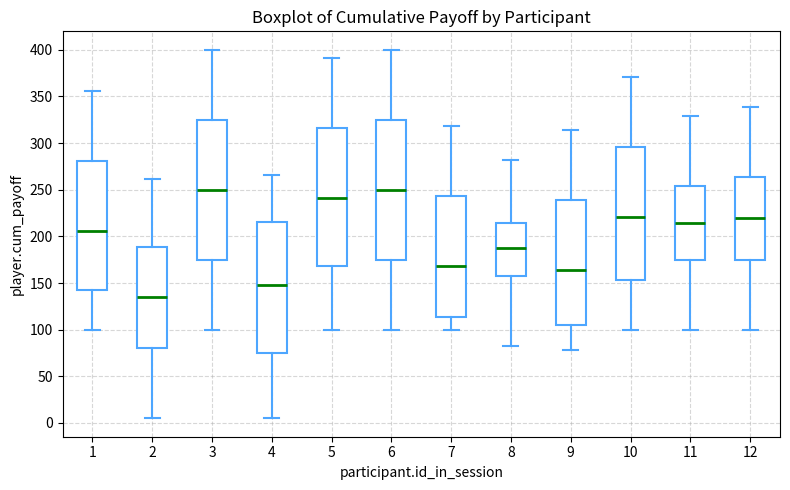

Where does the median line of the box at x = 6 sit on the y-axis? The values are not printed on the chart, so give them approximately, as read against the axis.

250